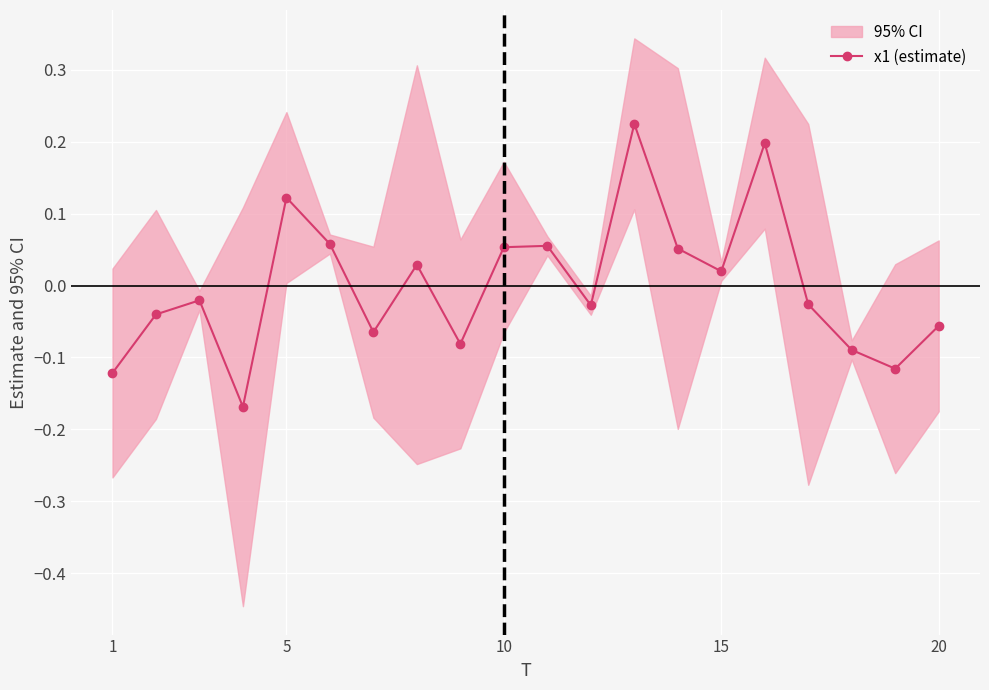

Where does the x1 (estimate) series first go above 0?

5